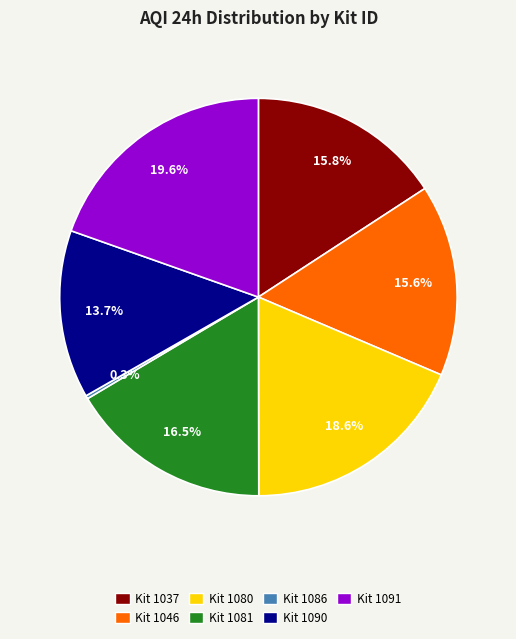

To the nearest percent, what is the difference between the largest and smallest slice percentages?

19%